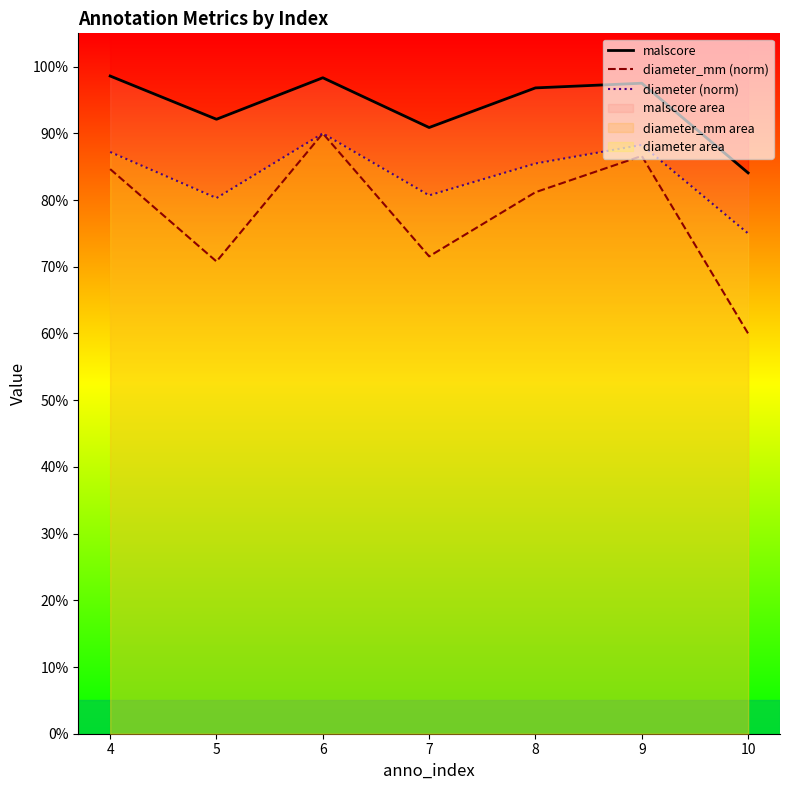

At which category does malscore reach its first local valley?

5